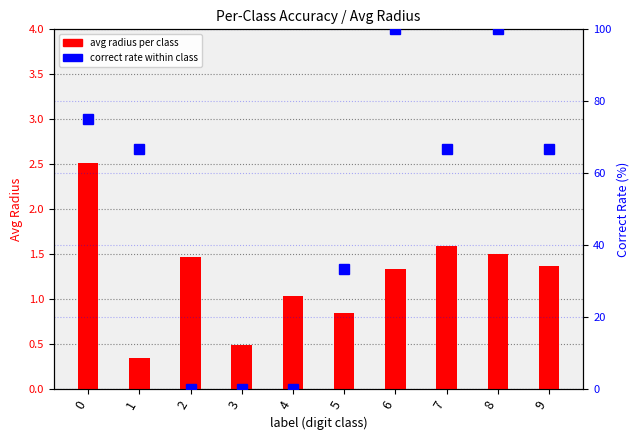

True or false: correct rate (%) has a value of 66.7 at 1.

True